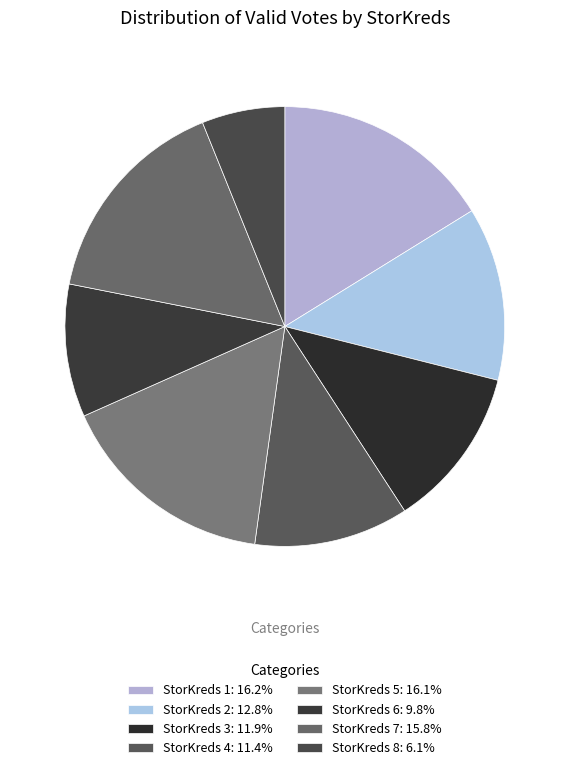

How many slices are in this pie chart?

8